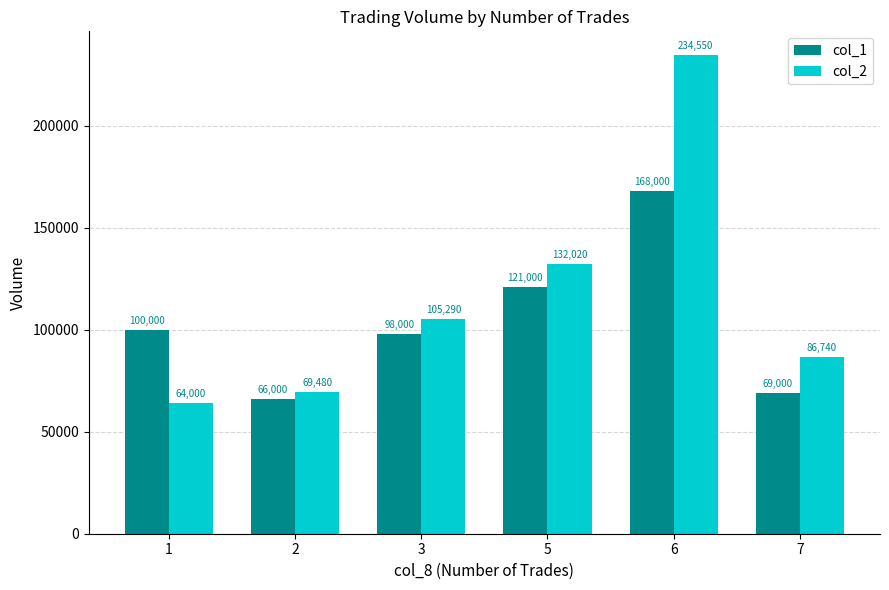

Which label corresponds to the smallest value in the chart?

1